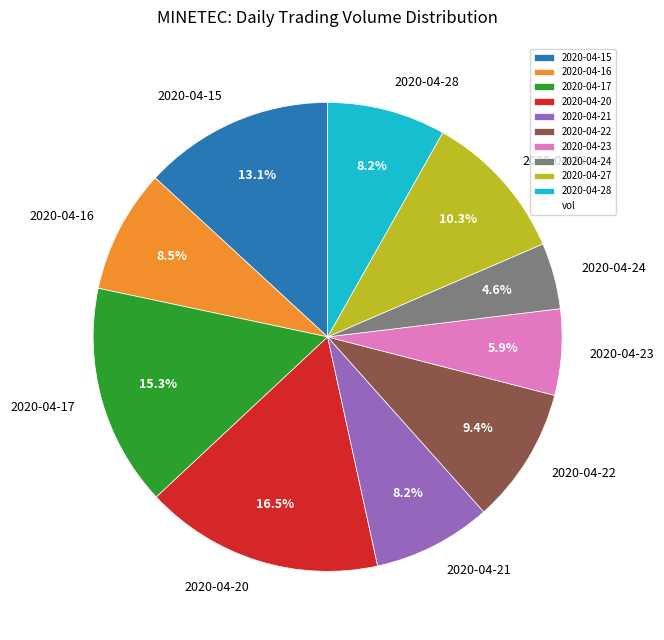

Is the sum of 2020-04-23 and 2020-04-21 greater than half?

No